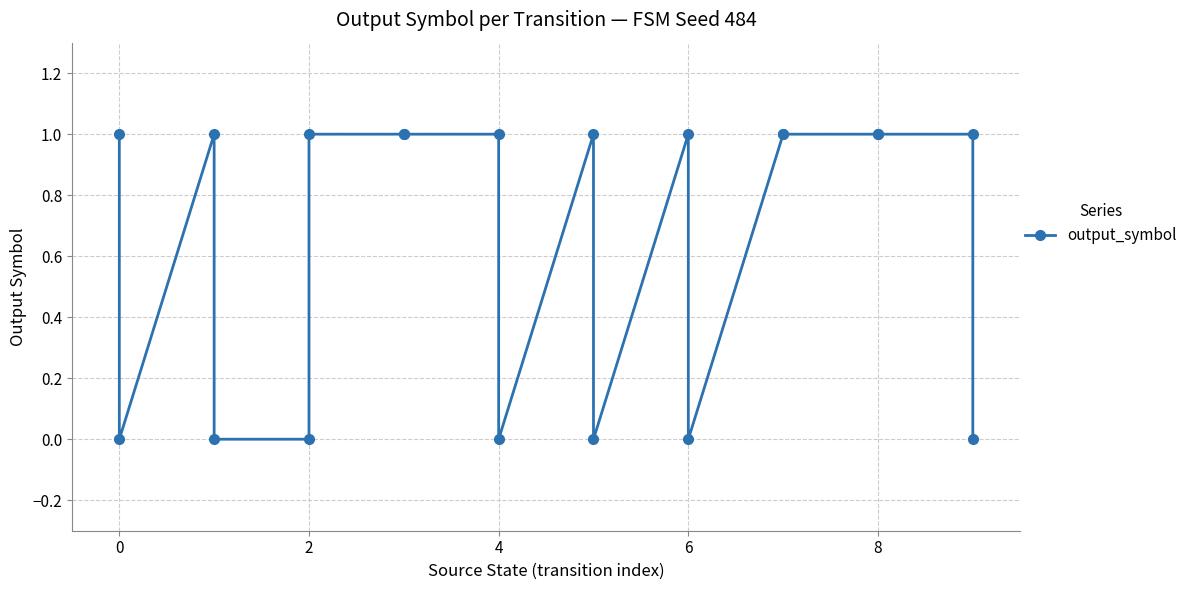

What is the difference between the second highest and second lowest values?

1